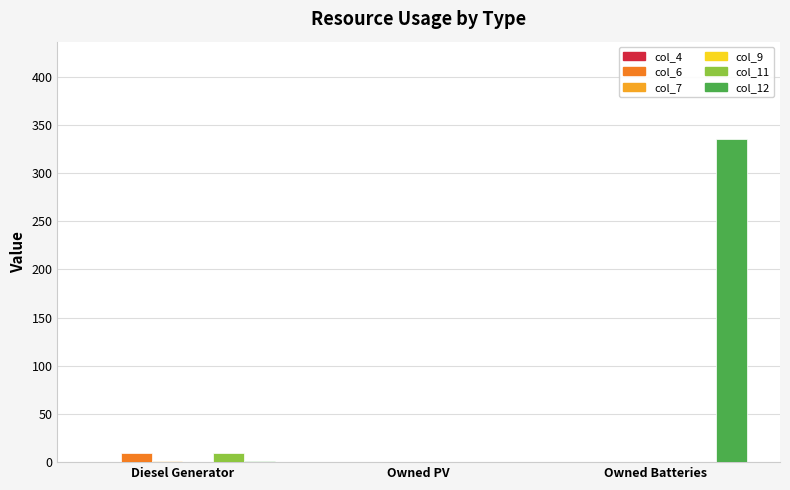

Which series has the largest total across all categories?

col_12